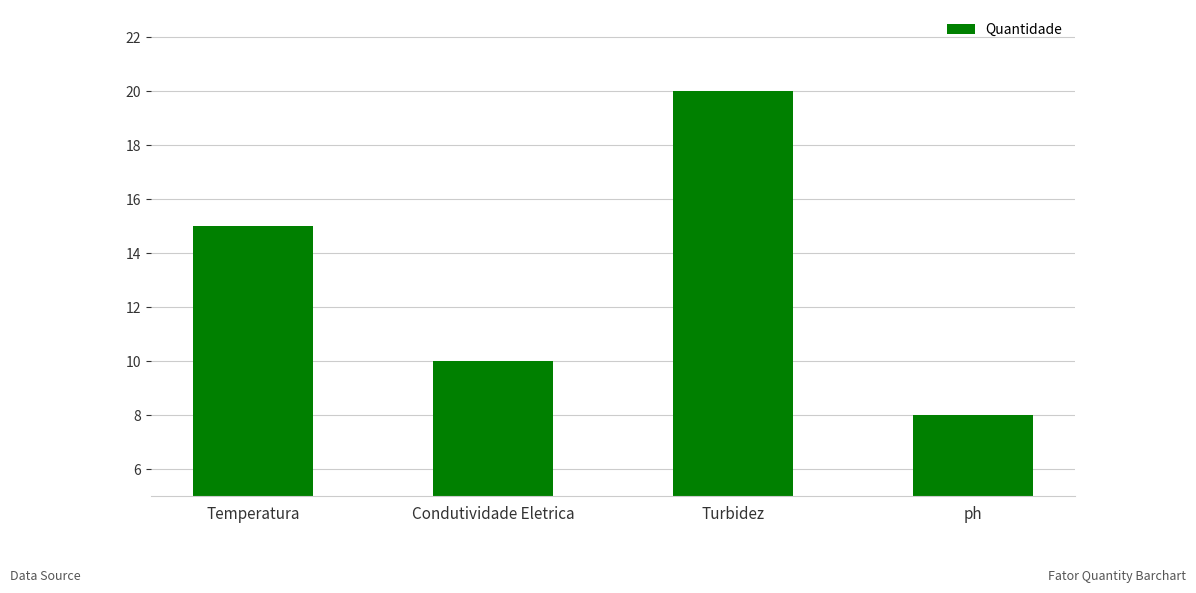

What is the greatest value displayed?

20